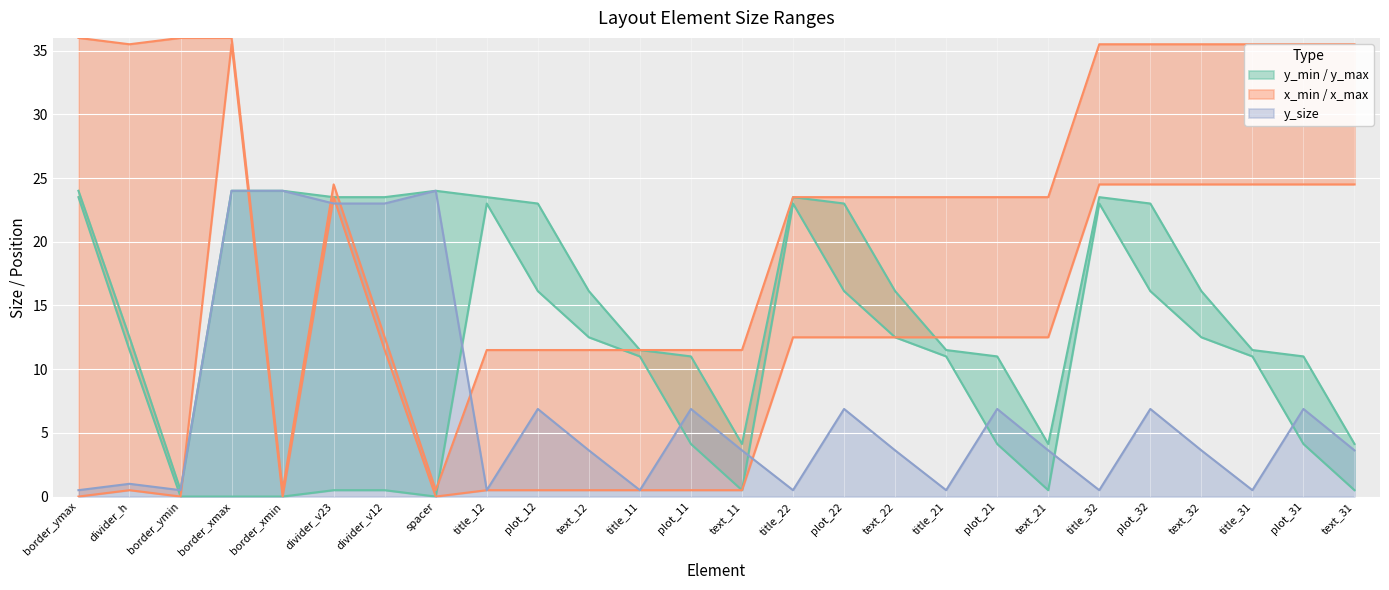

True or false: y_max has more than 0 points higher than both neighbors.

True